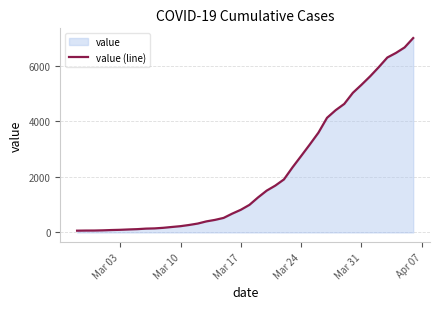

What is the difference between the maximum and minimum values?

6931